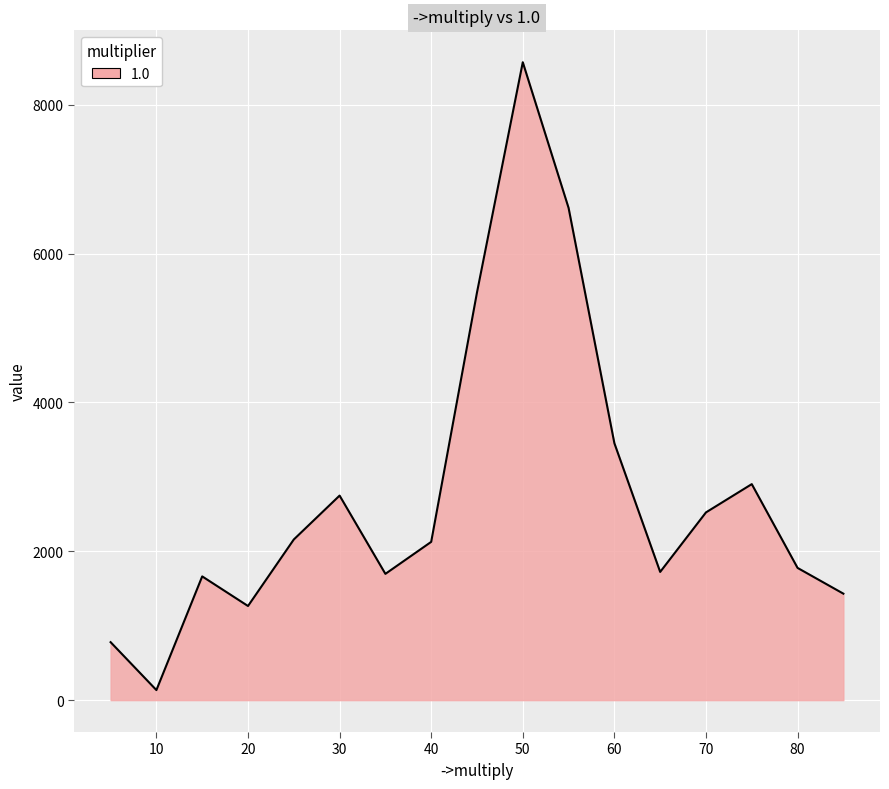

Where does the data first go above 2127?

25